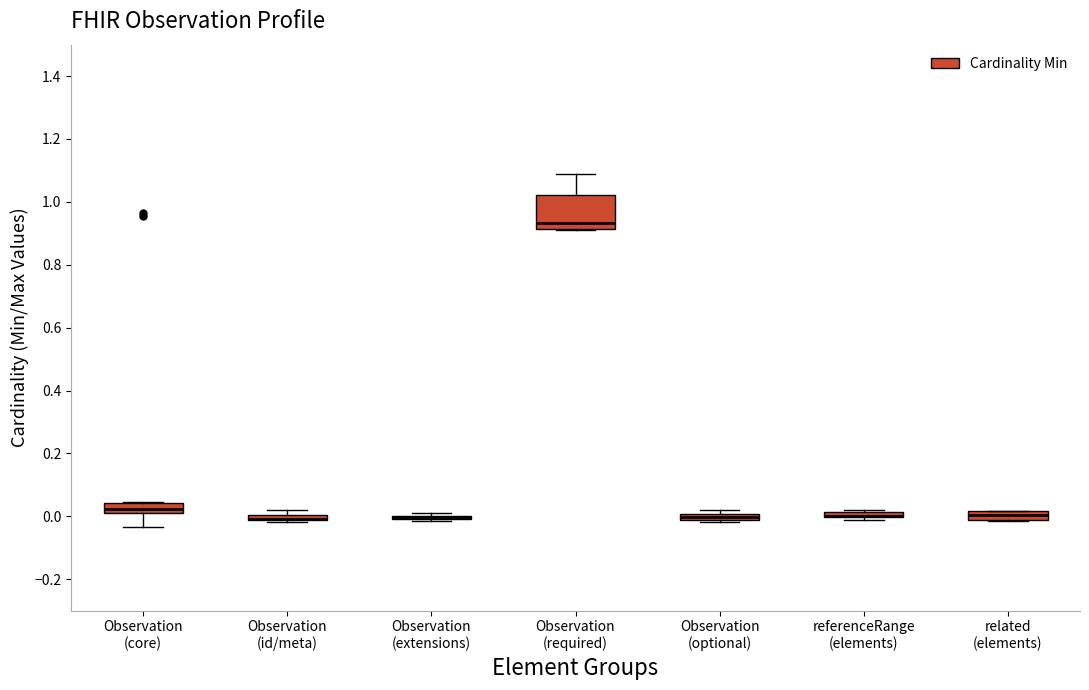

Which box is the tallest, from its lower edge to its upper edge?

Observation (required)